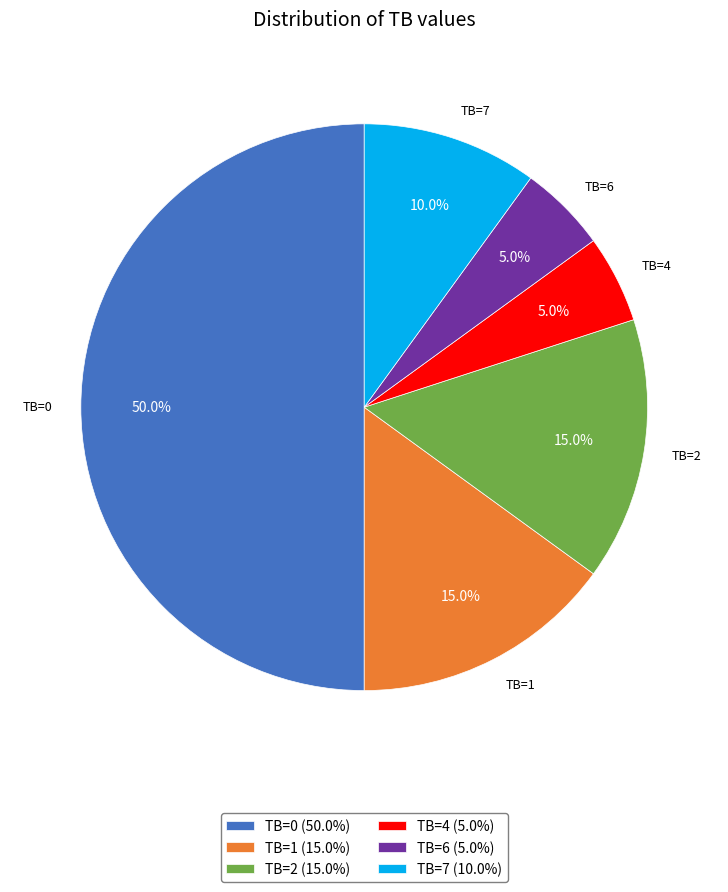

To the nearest percent, what is the average slice percentage?

17%